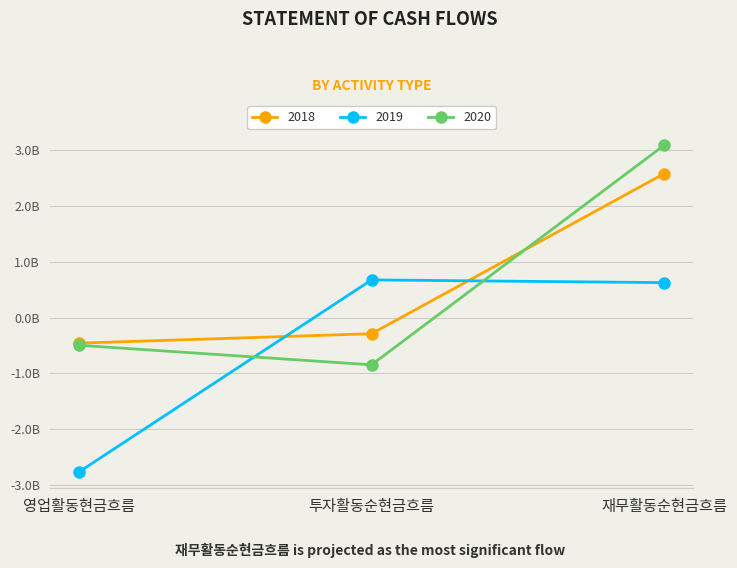

Is this an area chart (filled region under the line)?

No